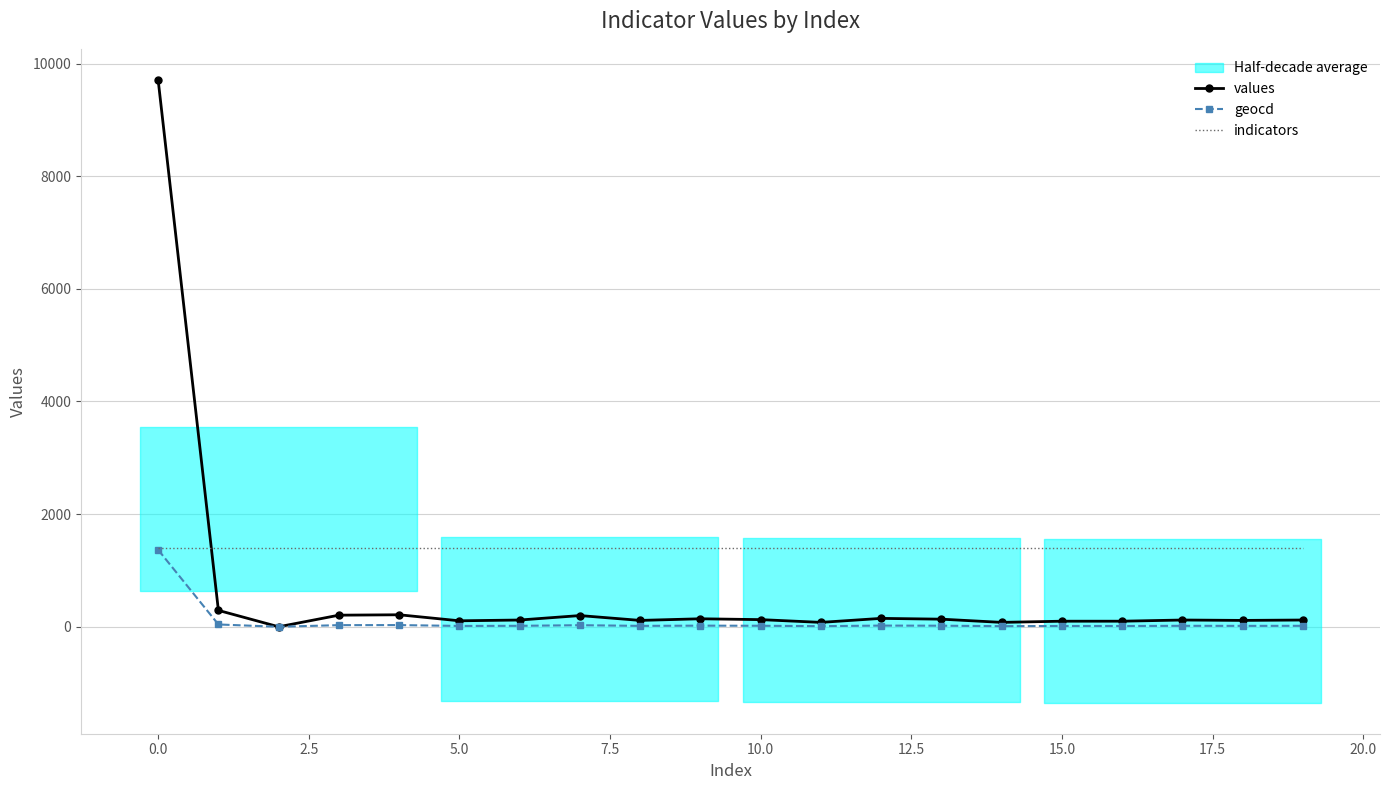

Reading left to right, what are all the values shown in this chart?

values: 9708	291	0	206	213	106	120	199	113	142	127	78	149	135	78	99	99	120	113	120
geocd: 1366	41	0	29	30	15	17	28	16	20	18	11	21	19	11	14	14	17	16	17
indicators: 1407	1407	1407	1407	1407	1407	1407	1407	1407	1407	1407	1407	1407	1407	1407	1407	1407	1407	1407	1407